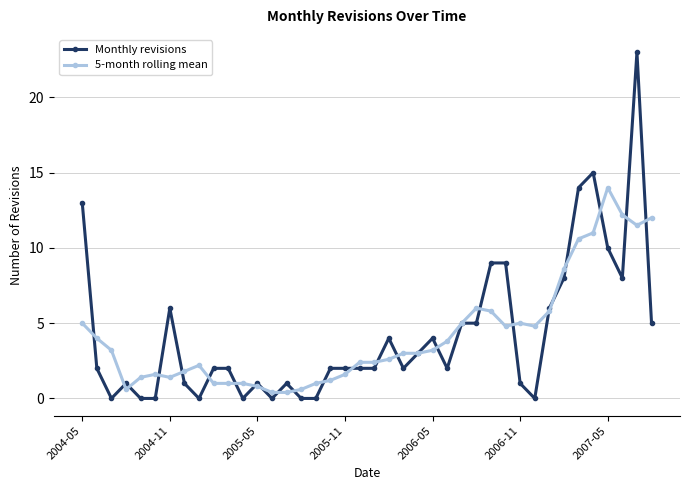

List the series in order of their peak value, highest first.

Monthly revisions, 5-month rolling mean